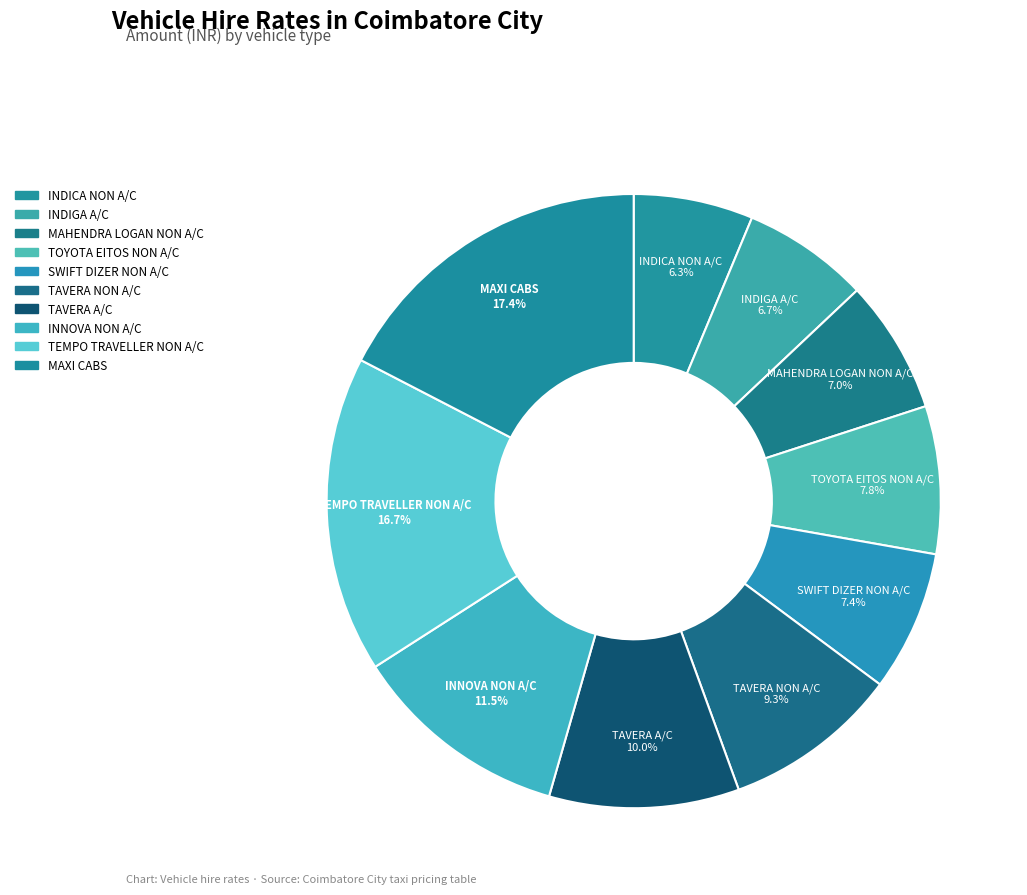

What is the smallest slice in the pie chart?

INDICA NON A/C